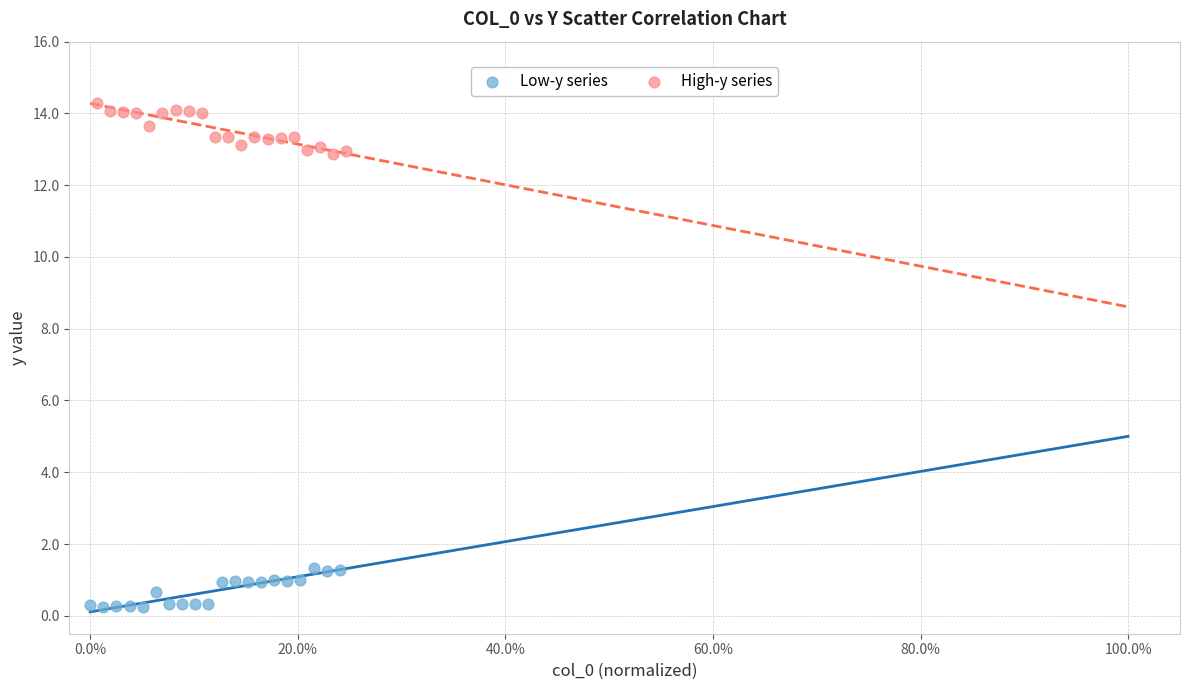

Which series reaches the minimum Y coordinate?

Low-y series